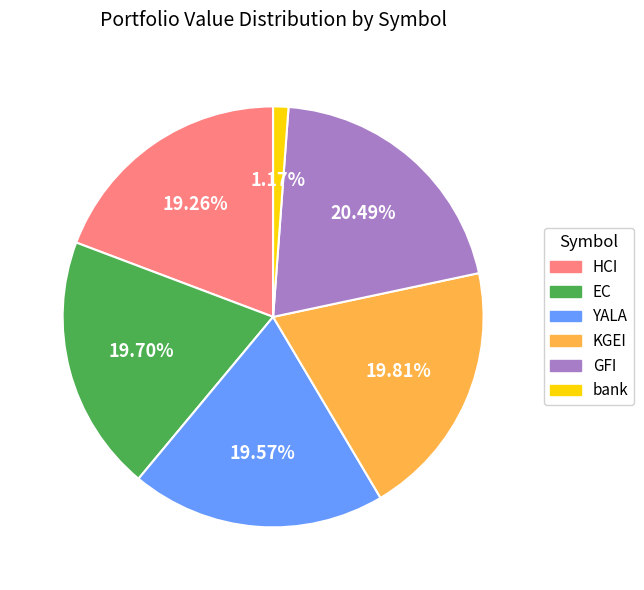

Approximately how many times larger is the value at KGEI compared to bank?

16.9